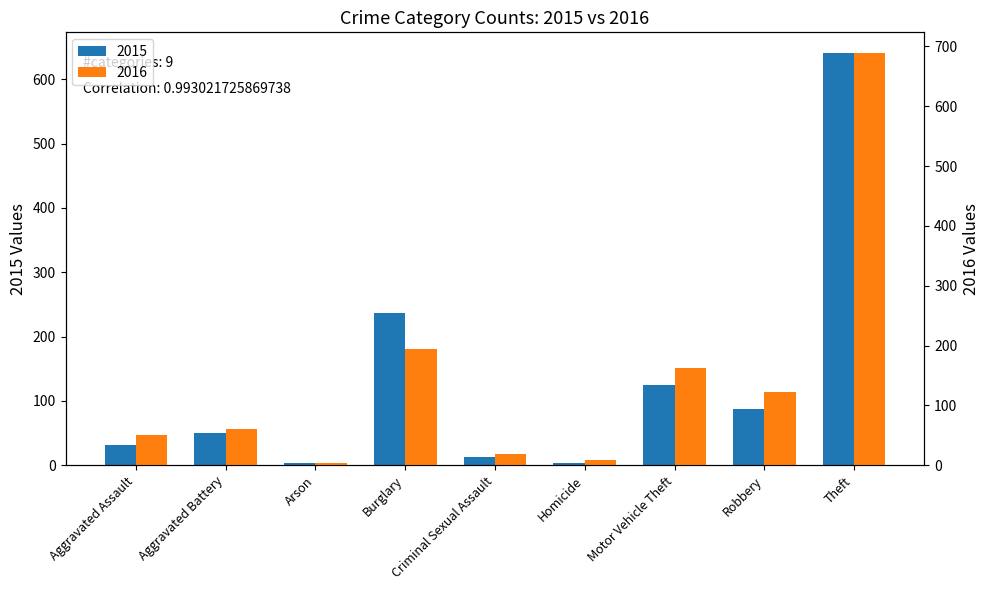

What is the difference between the second highest and second lowest values in the 2016 series?

186